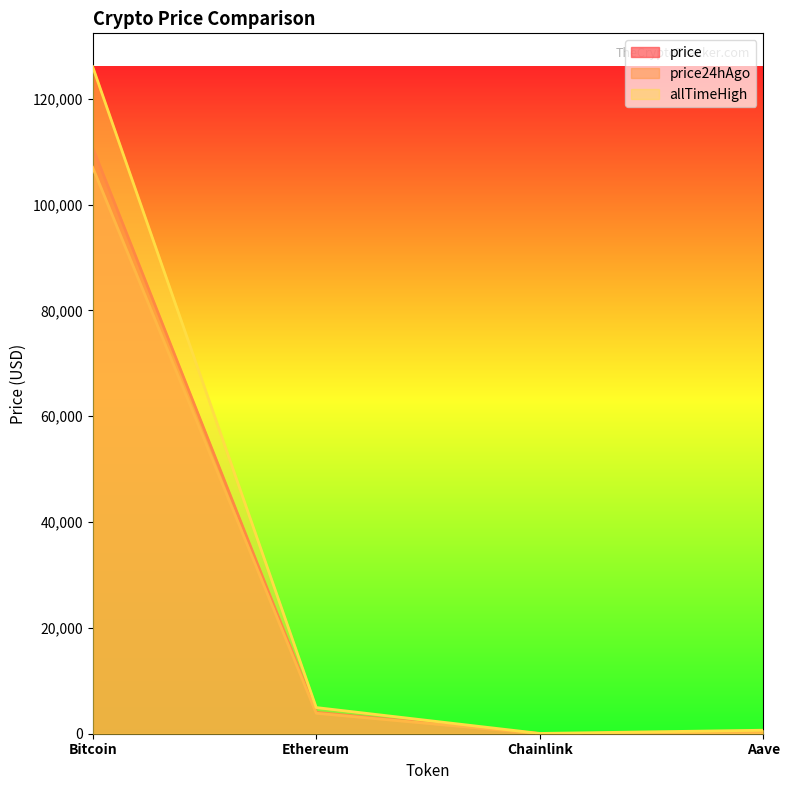

Reading right to left, extract all data points from this chart.

price: Aave=233.1	Chainlink=18.8	Ethereum=4038.3	Bitcoin=110785.0
price24hAgo: Aave=212.8	Chainlink=16.6	Ethereum=3867.8	Bitcoin=107055.0
allTimeHigh: Aave=661.7	Chainlink=52.7	Ethereum=4946.1	Bitcoin=126080.0